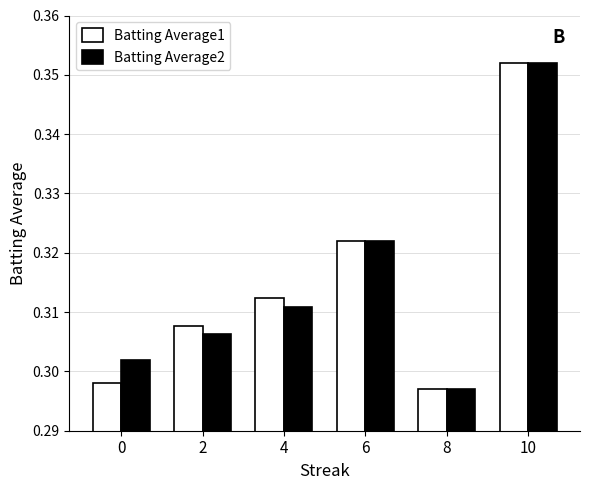

Which series changed the most between 0 and 4?

Batting Average1